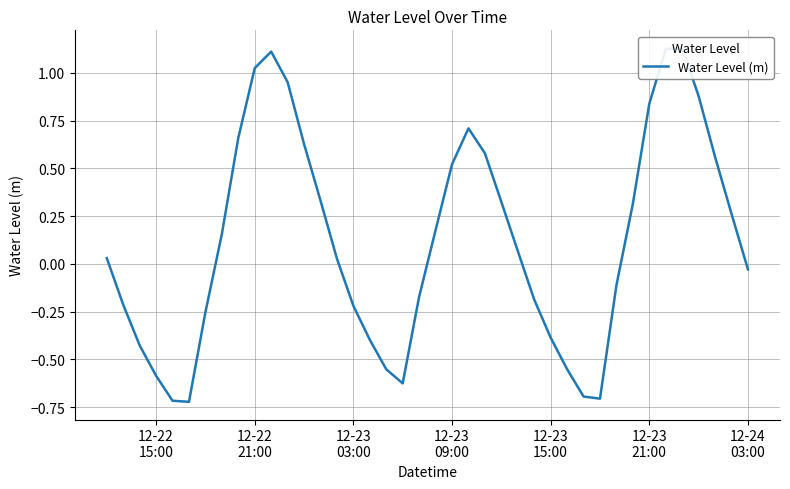

What is the difference between the values at 27 and 12-22
15:00?

0.4